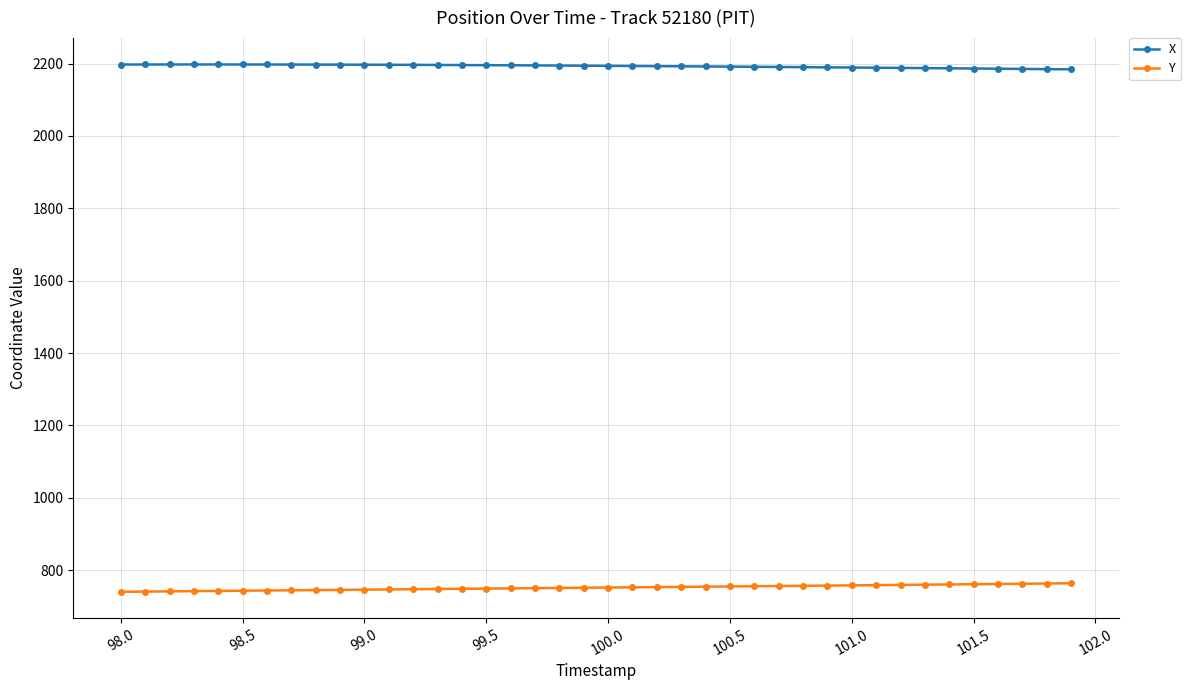

Which series has the largest total across all categories?

X